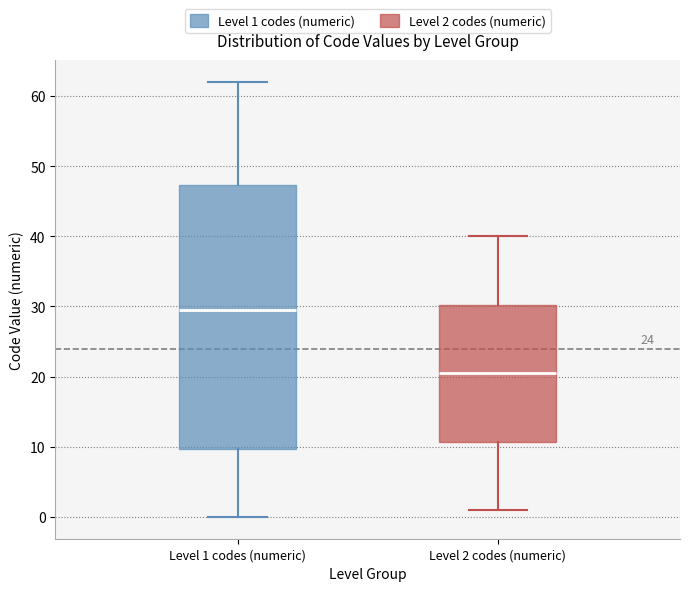

Comparing the boxes themselves (not the whiskers), which one is the tallest?

Level 1 codes (numeric)